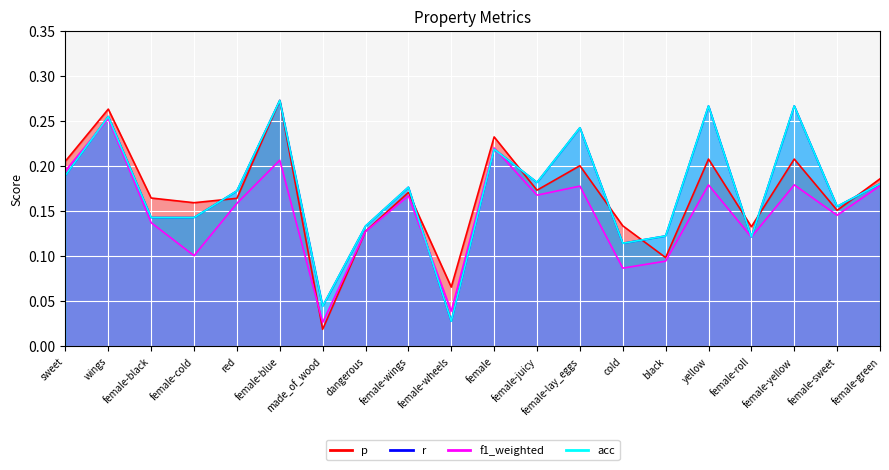

What is the difference between the second highest and second lowest values in the f1_weighted series?

0.2